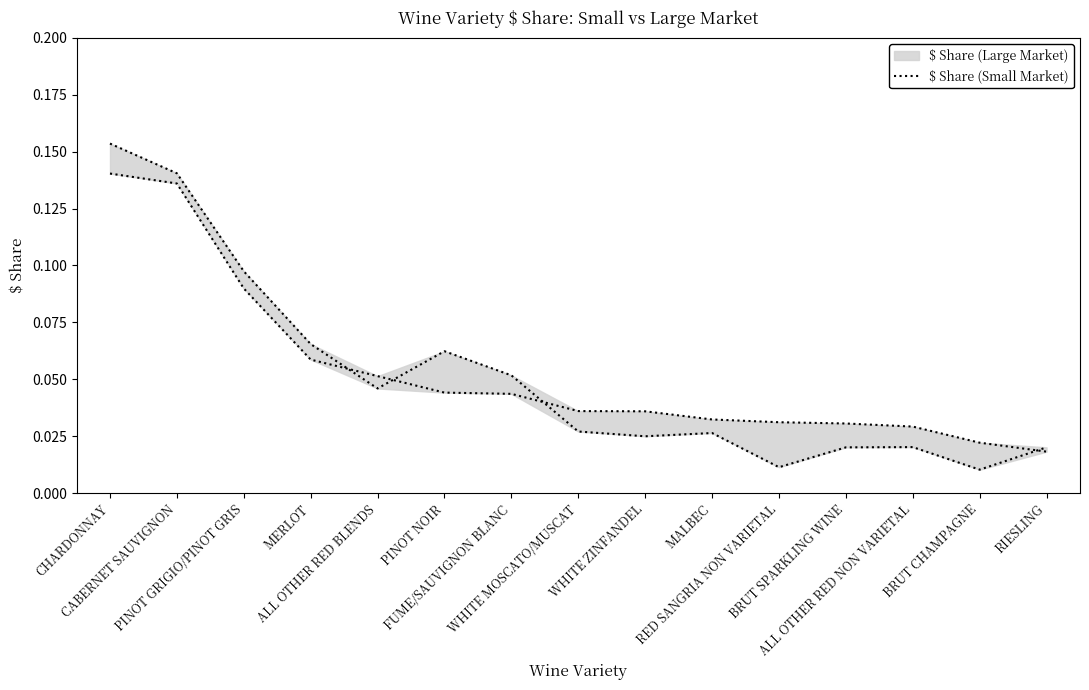

Which has a higher value, ALL OTHER RED BLENDS or FUME/SAUVIGNON BLANC?

ALL OTHER RED BLENDS